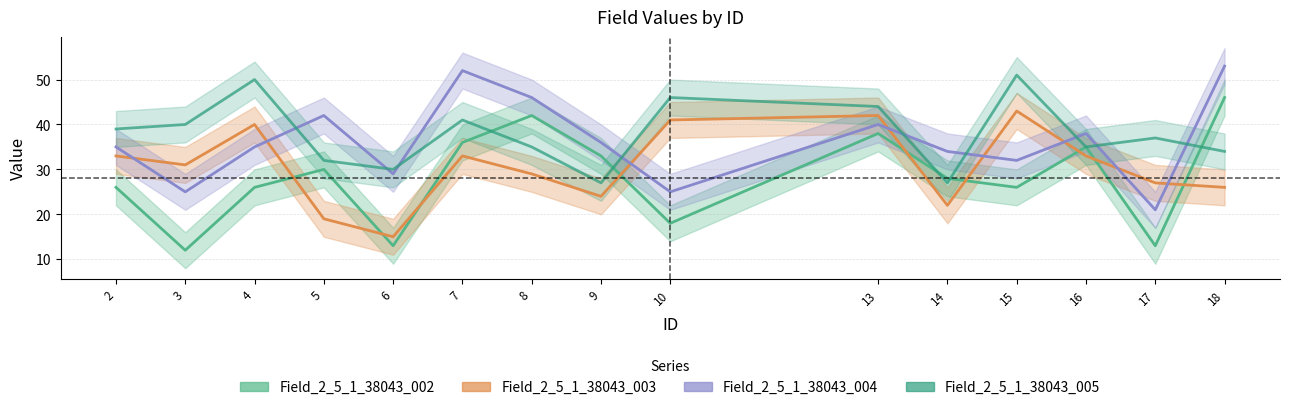

Reading left to right, transcribe all the data shown in this chart.

Field_2_5_1_38043_002: 2=26	3=12	4=26	5=30	6=13	7=36	8=42	9=33	10=18	13=38	14=28	15=26	16=35	17=13	18=46
Field_2_5_1_38043_003: 2=33	3=31	4=40	5=19	6=15	7=33	8=29	9=24	10=41	13=42	14=22	15=43	16=33	17=27	18=26
Field_2_5_1_38043_004: 2=35	3=25	4=35	5=42	6=29	7=52	8=46	9=36	10=25	13=40	14=34	15=32	16=38	17=21	18=53
Field_2_5_1_38043_005: 2=39	3=40	4=50	5=32	6=30	7=41	8=35	9=27	10=46	13=44	14=27	15=51	16=35	17=37	18=34